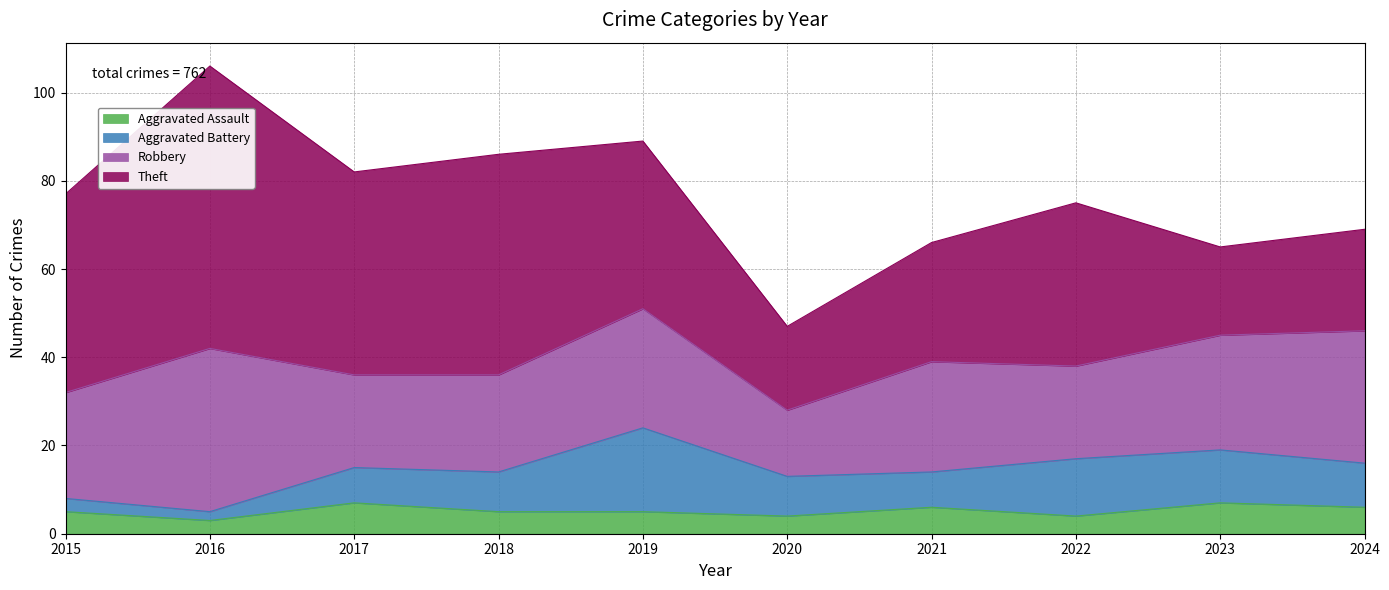

Reading right to left, extract all data points from this chart.

Aggravated Assault: 6	7	4	6	4	5	5	7	3	5
Aggravated Battery: 10	12	13	8	9	19	9	8	2	3
Robbery: 30	26	21	25	15	27	22	21	37	24
Theft: 23	20	37	27	19	38	50	46	64	45